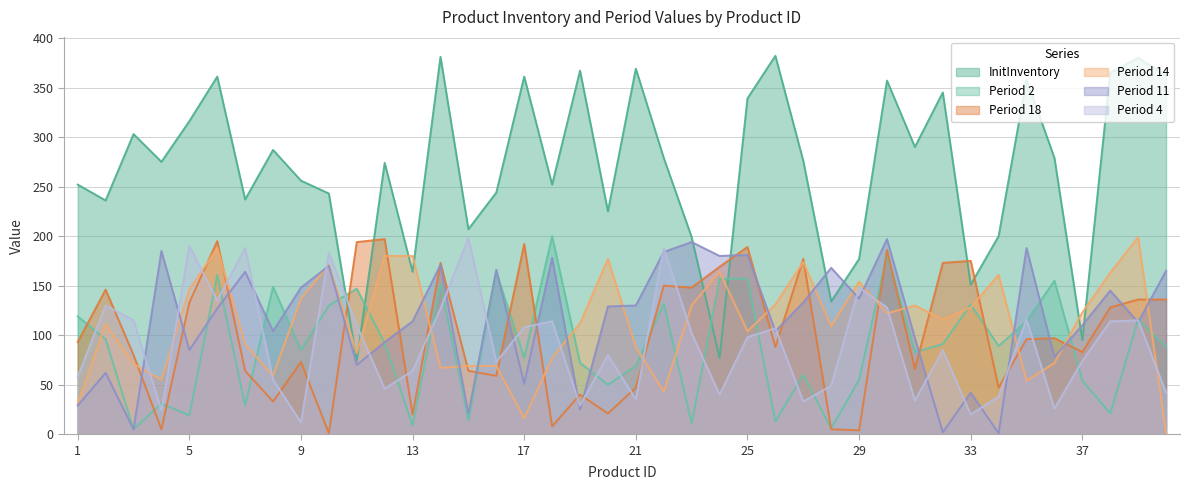

Rank the series at 2 from lowest to highest value.

Period 11, Period 2, Period 14, Period 4, Period 18, InitInventory